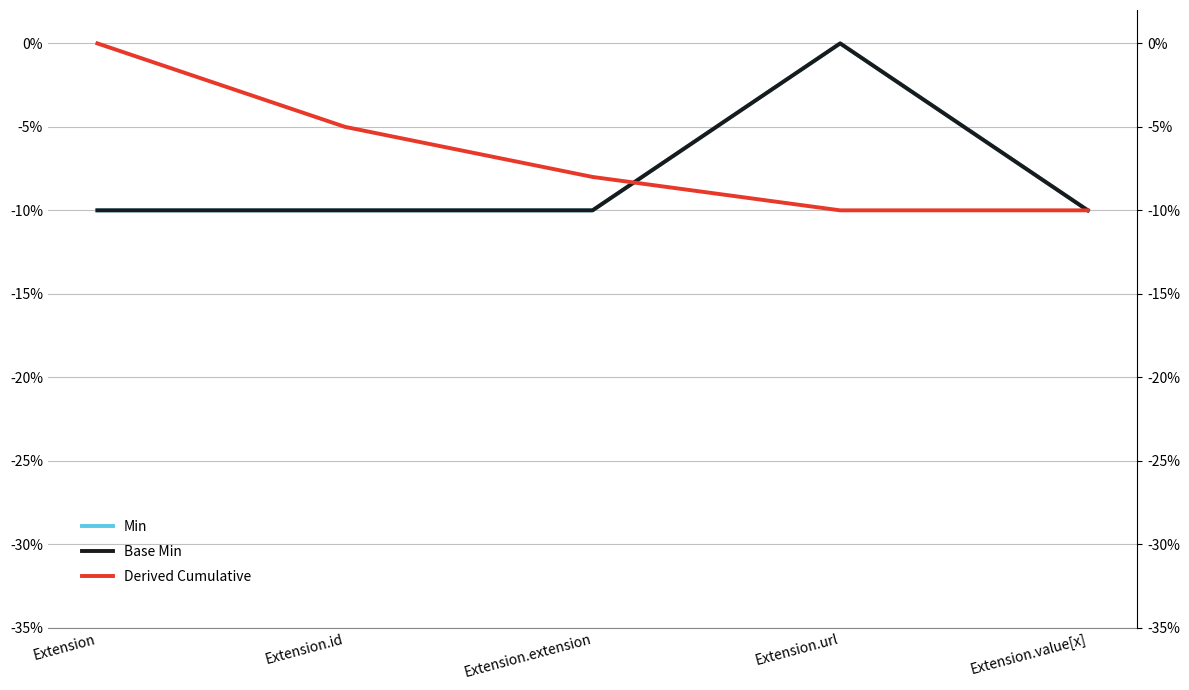

At which label is Min closest to 0?

Extension.url